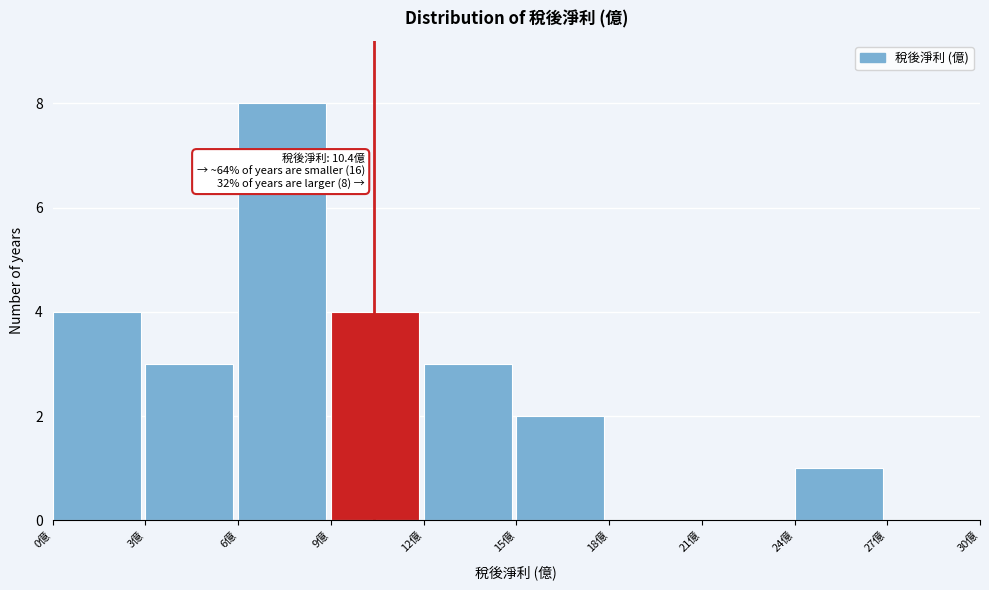

Which range on the x-axis has the tallest bar?

6 to 9